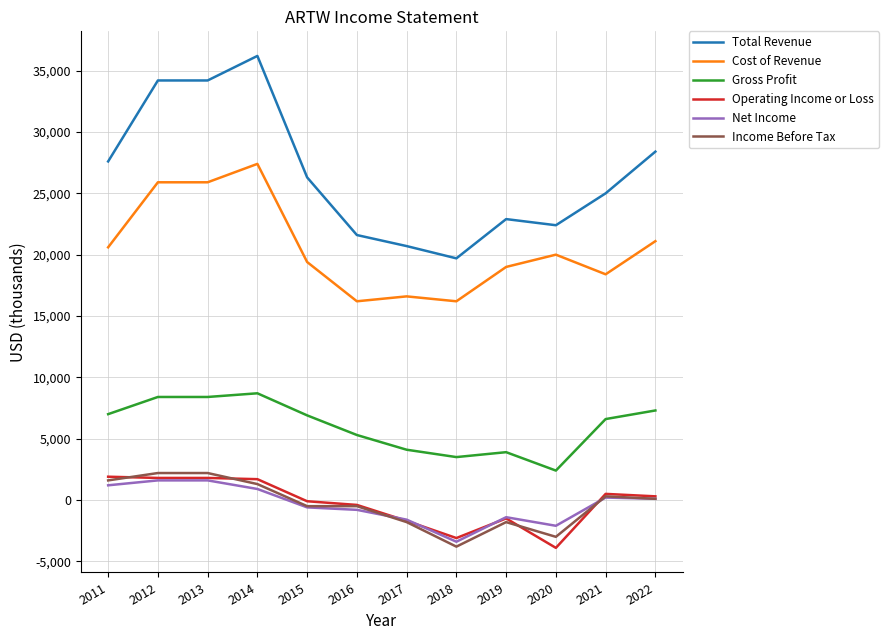

True or false: Operating Income or Loss has a value of -400 at 2016.

True